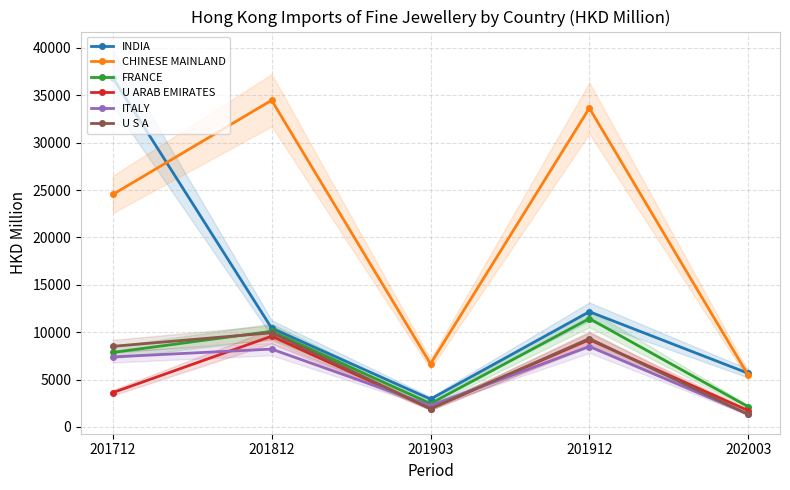

What is the difference between the INDIA values at 201903 and 201712?

33917.3